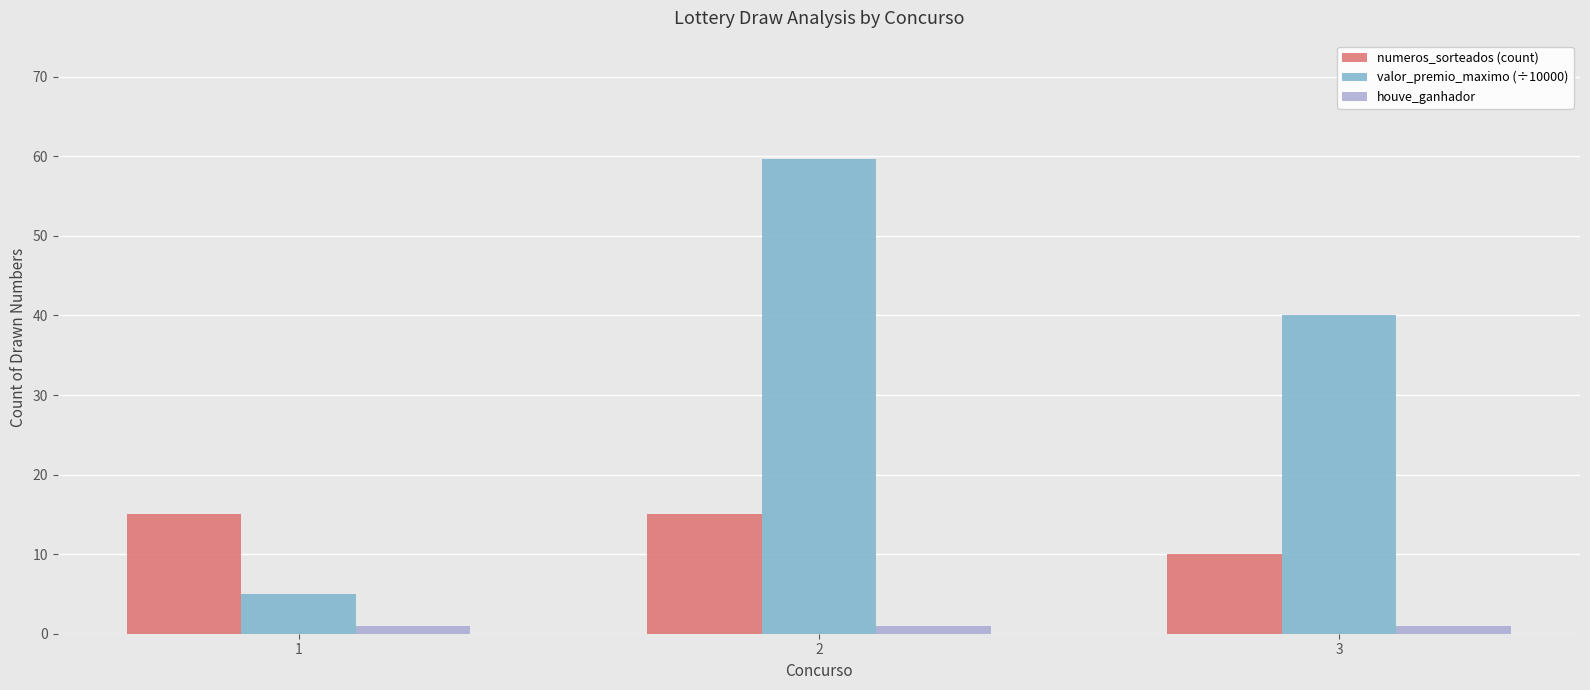

Reading right to left, extract all data points from this chart.

numeros_sorteados (count): 3=10.0	2=15.0	1=15.0
valor_premio_maximo (÷10000): 3=40.1	2=59.6	1=5.0
houve_ganhador: 3=1.0	2=1.0	1=1.0